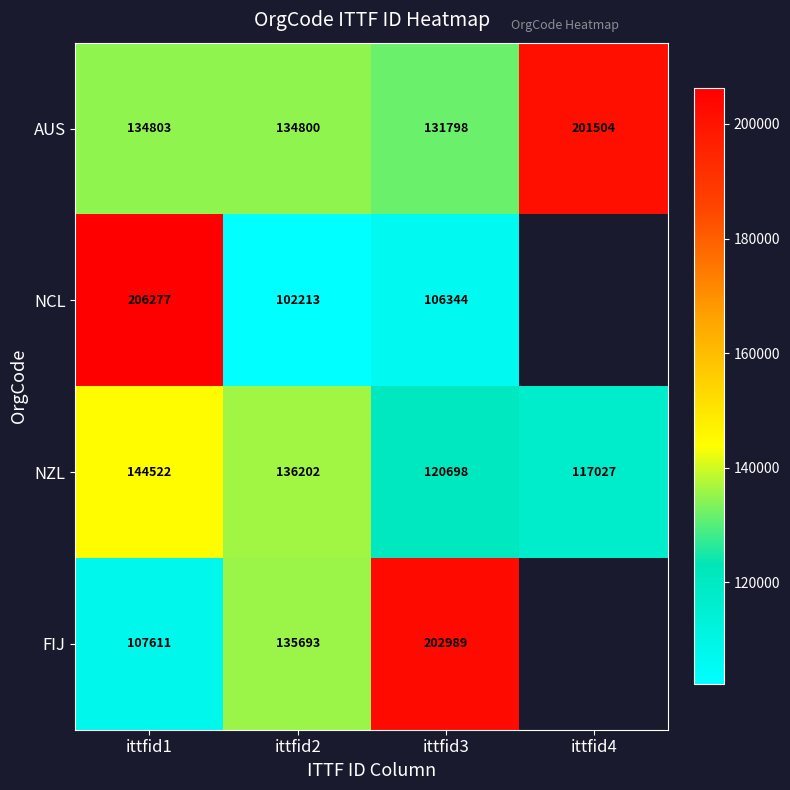

True or false: NZL has a value of 203007.6 at ittfid3.

False